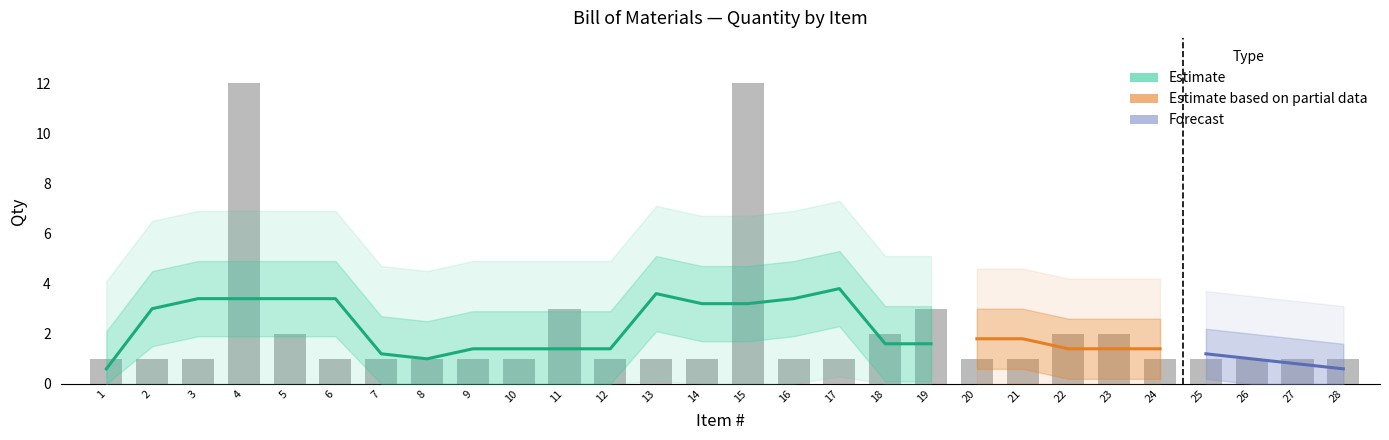

Which category has the highest value across all series?

4